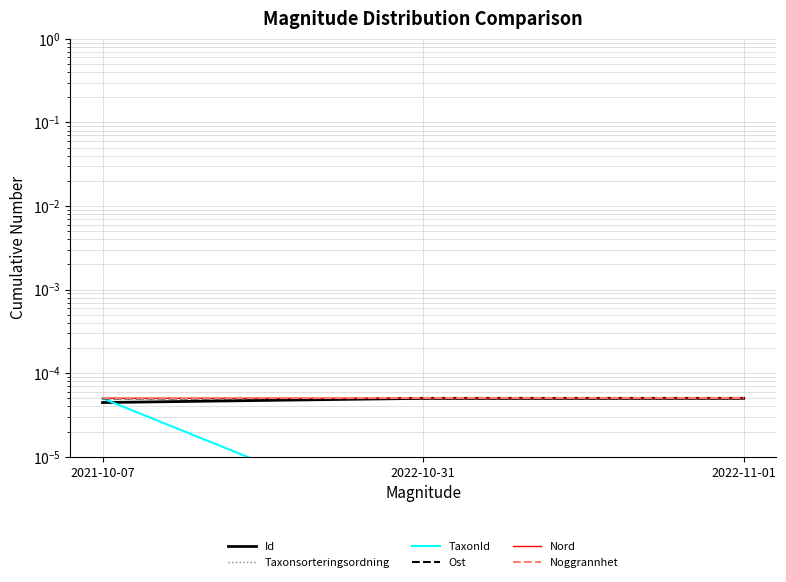

Rank the series at 2021-10-07 from highest to lowest value.

TaxonId, Noggrannhet, Nord, Ost, Taxonsorteringsordning, Id